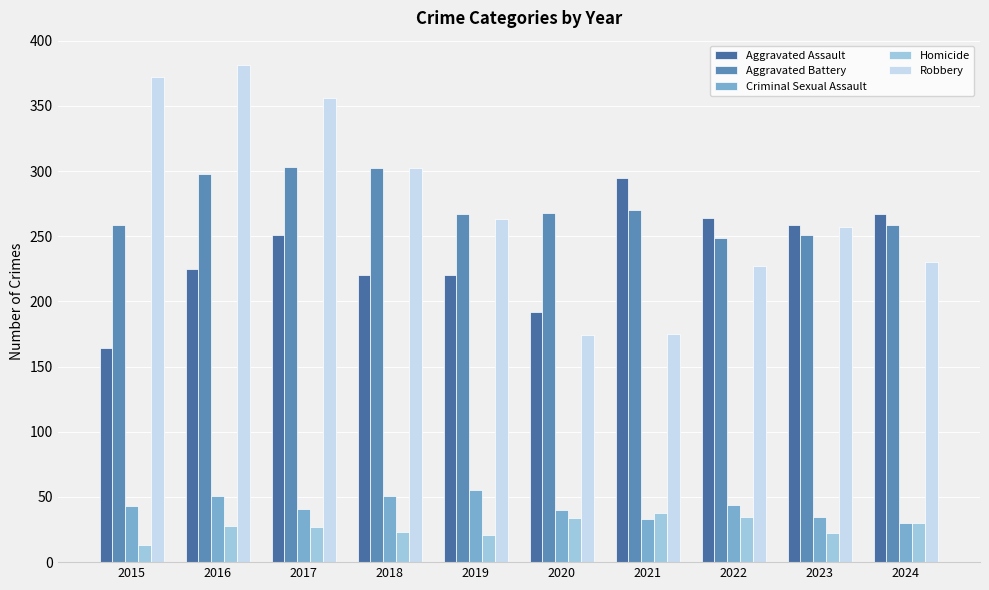

What is the highest value of the Criminal Sexual Assault series?

55